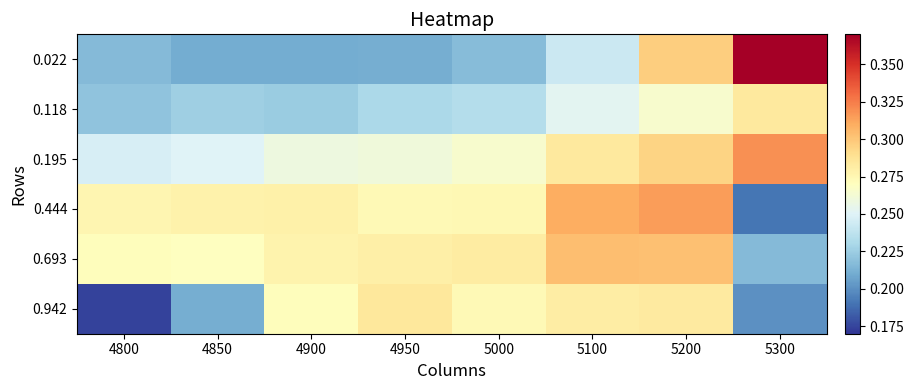

Rank the series at 4900 from highest to lowest value.

0.444, 0.693, 0.942, 0.195, 0.118, 0.022